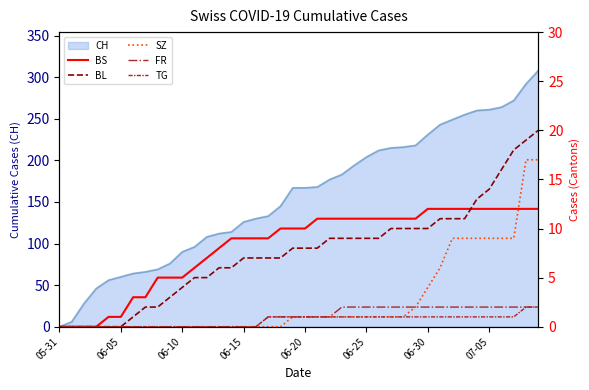

What is the highest value of the CH series?

308